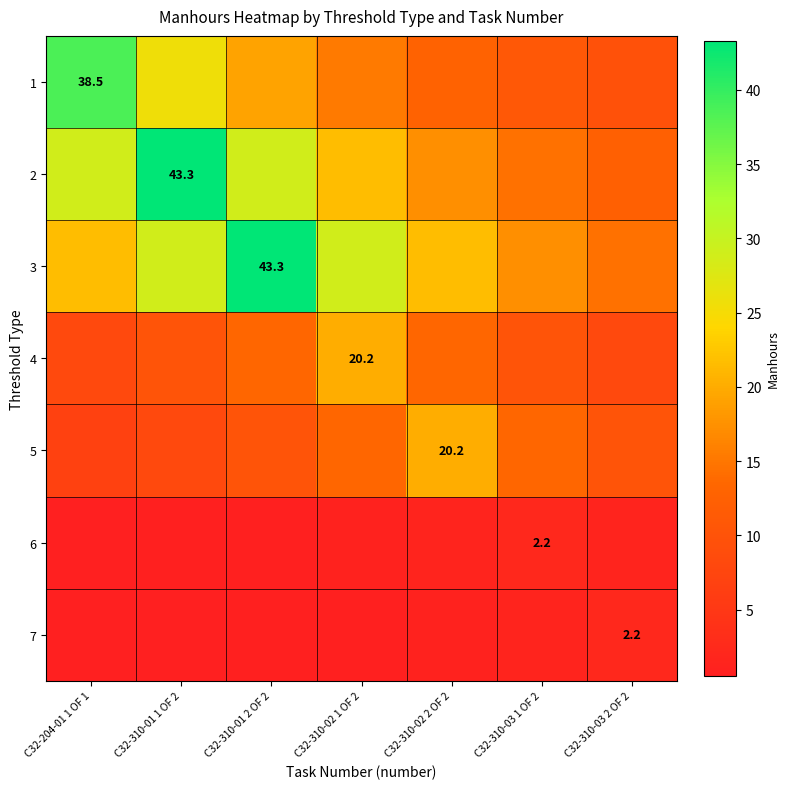

At how many categories does at least one series exceed 32?

3